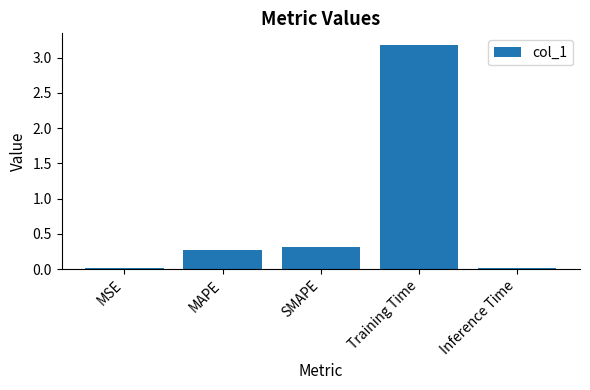

How many bars are there in total?

5